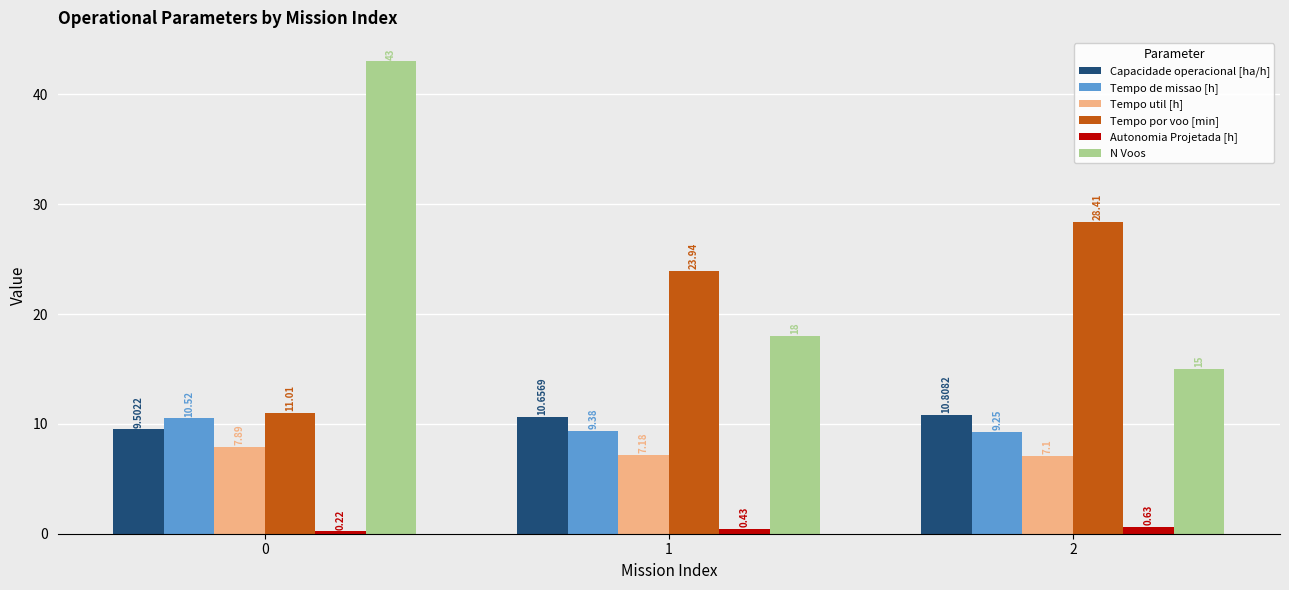

The N Voos series shows 25.3 at 1. True or false?

False